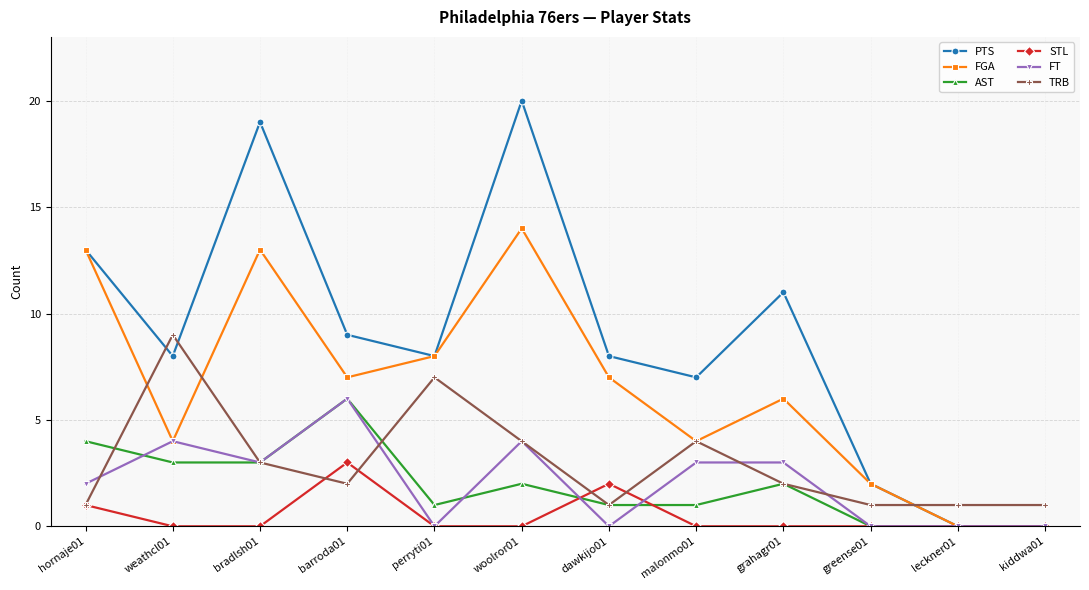

Between woolror01 and malonmo01, which series saw the biggest shift?

PTS